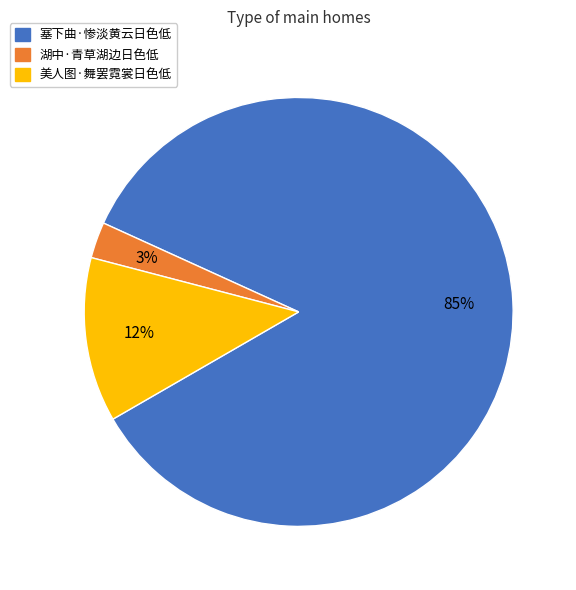

True or false: 塞下曲·惨淡黄云日色低 accounts for 75% of the total.

False